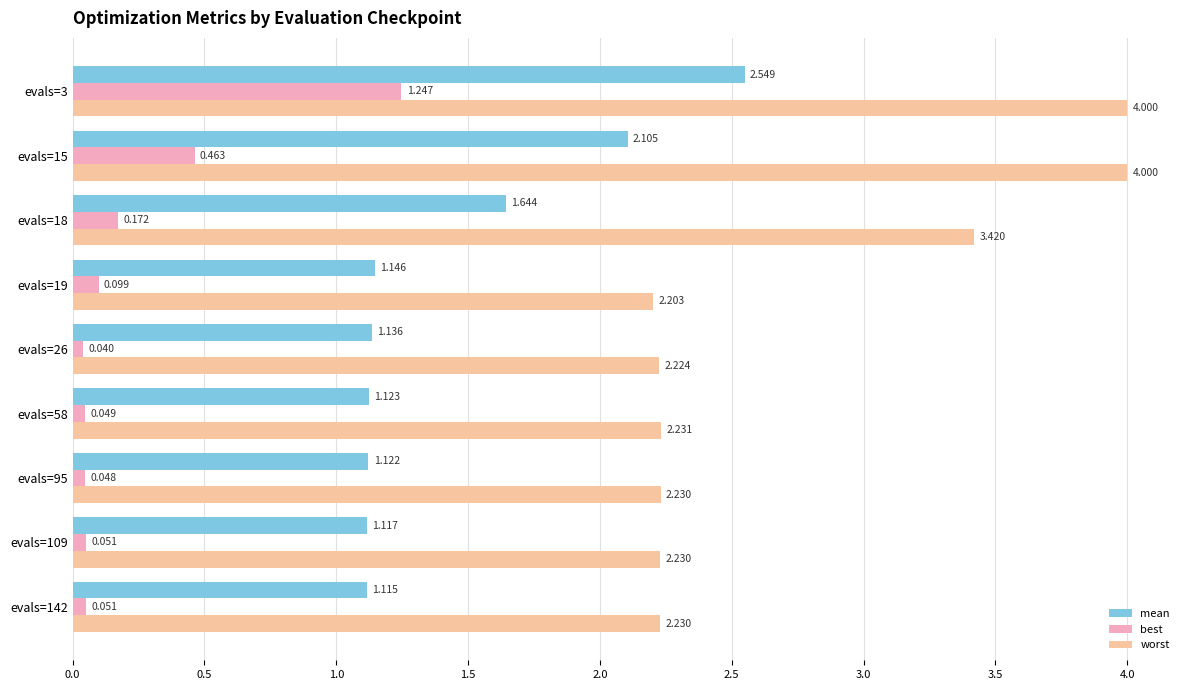

Rank the series by their average value, from lowest to highest.

best, mean, worst